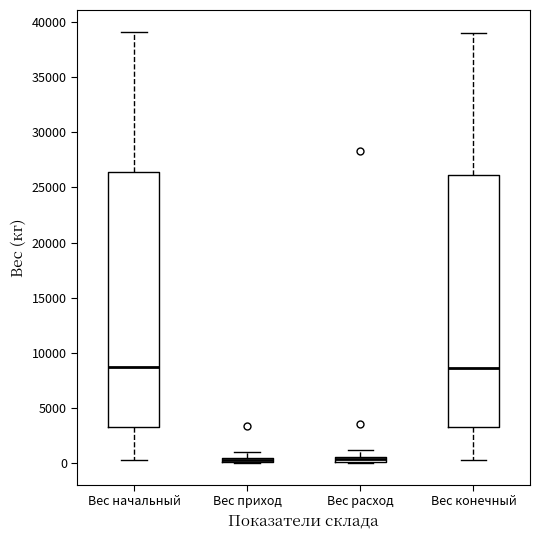

Where is the upper edge of the box for Вес приход on the y-axis? The values are not printed on the chart, so give them approximately, as read against the axis.

500